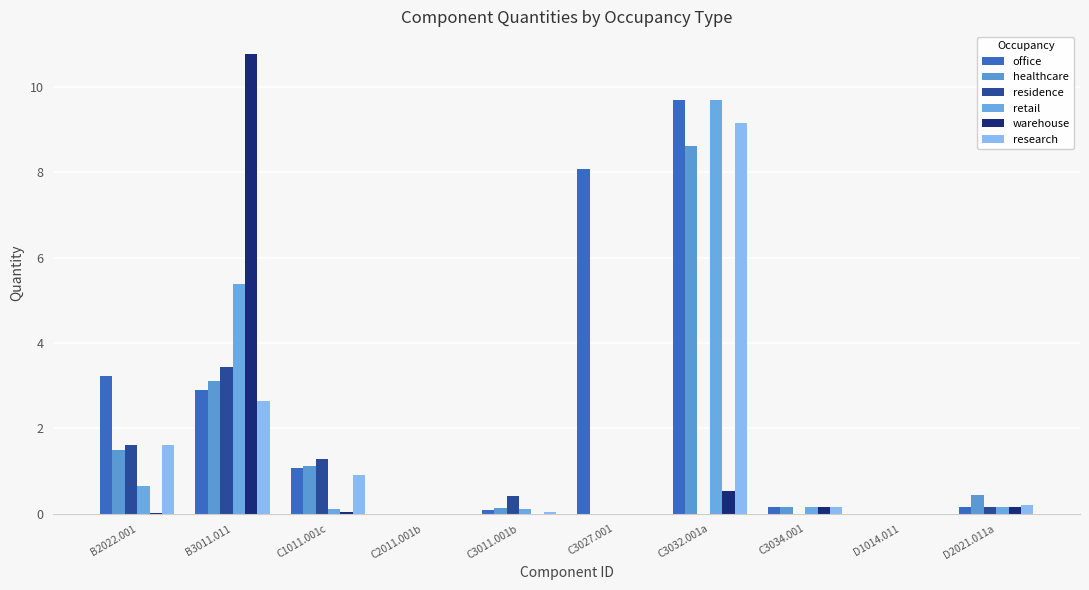

Reading left to right, extract all data points from this chart.

office: 3.2	2.9	1.1	0.0	0.1	8.1	9.7	0.2	0.0	0.2
healthcare: 1.5	3.1	1.1	0.0	0.1	0.0	8.6	0.2	0.0	0.4
residence: 1.6	3.4	1.3	0.0	0.4	0.0	0.0	0.0	0.0	0.2
retail: 0.6	5.4	0.1	0.0	0.1	0.0	9.7	0.2	0.0	0.2
warehouse: 0.0	10.8	0.0	0.0	0.0	0.0	0.5	0.2	0.0	0.2
research: 1.6	2.6	0.9	0.0	0.1	0.0	9.1	0.2	0.0	0.2